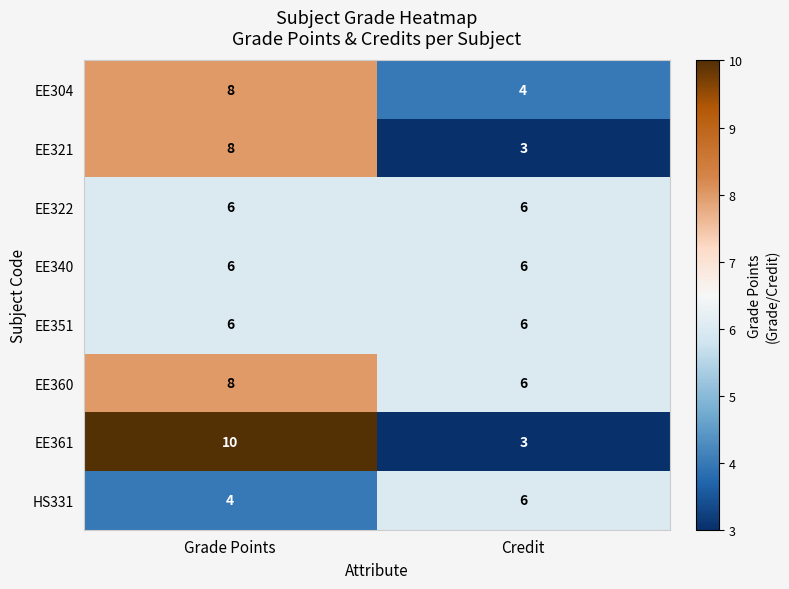

Which series has the largest total across all categories?

EE360